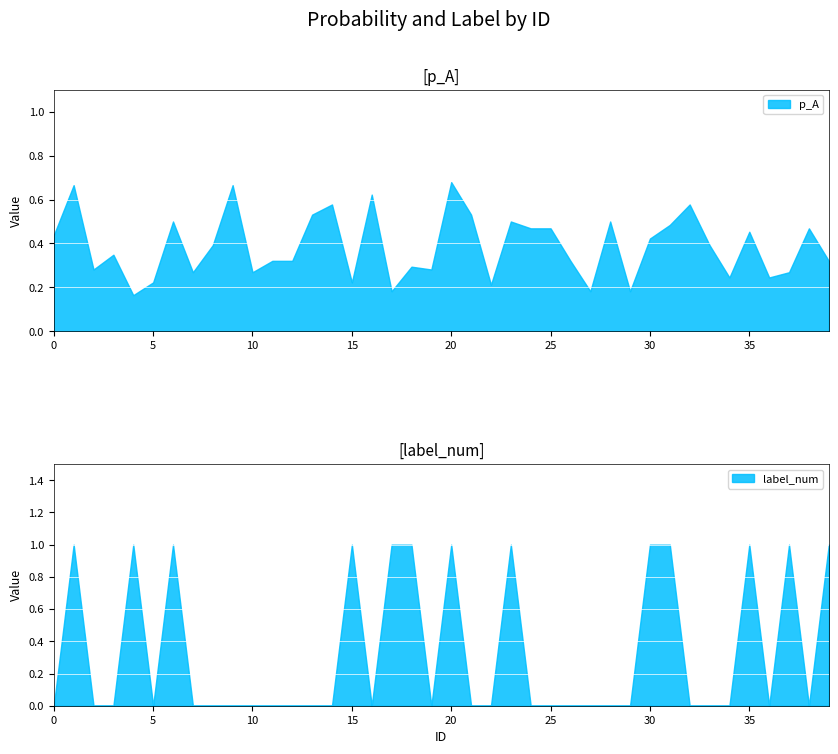

Reading left to right, transcribe all the data shown in this chart.

p_A: 0=0.4	1=0.7	2=0.3	3=0.3	4=0.2	5=0.2	6=0.5	7=0.3	8=0.4	9=0.7	10=0.3	11=0.3	12=0.3	13=0.5	14=0.6	15=0.2	16=0.6	17=0.2	18=0.3	19=0.3	20=0.7	21=0.5	22=0.2	23=0.5	24=0.5	25=0.5	26=0.3	27=0.2	28=0.5	29=0.2	30=0.4	31=0.5	32=0.6	33=0.4	34=0.2	35=0.5	36=0.2	37=0.3	38=0.5	39=0.3
label_num: 0=0.0	1=1.0	2=0.0	3=0.0	4=1.0	5=0.0	6=1.0	7=0.0	8=0.0	9=0.0	10=0.0	11=0.0	12=0.0	13=0.0	14=0.0	15=1.0	16=0.0	17=1.0	18=1.0	19=0.0	20=1.0	21=0.0	22=0.0	23=1.0	24=0.0	25=0.0	26=0.0	27=0.0	28=0.0	29=0.0	30=1.0	31=1.0	32=0.0	33=0.0	34=0.0	35=1.0	36=0.0	37=1.0	38=0.0	39=1.0